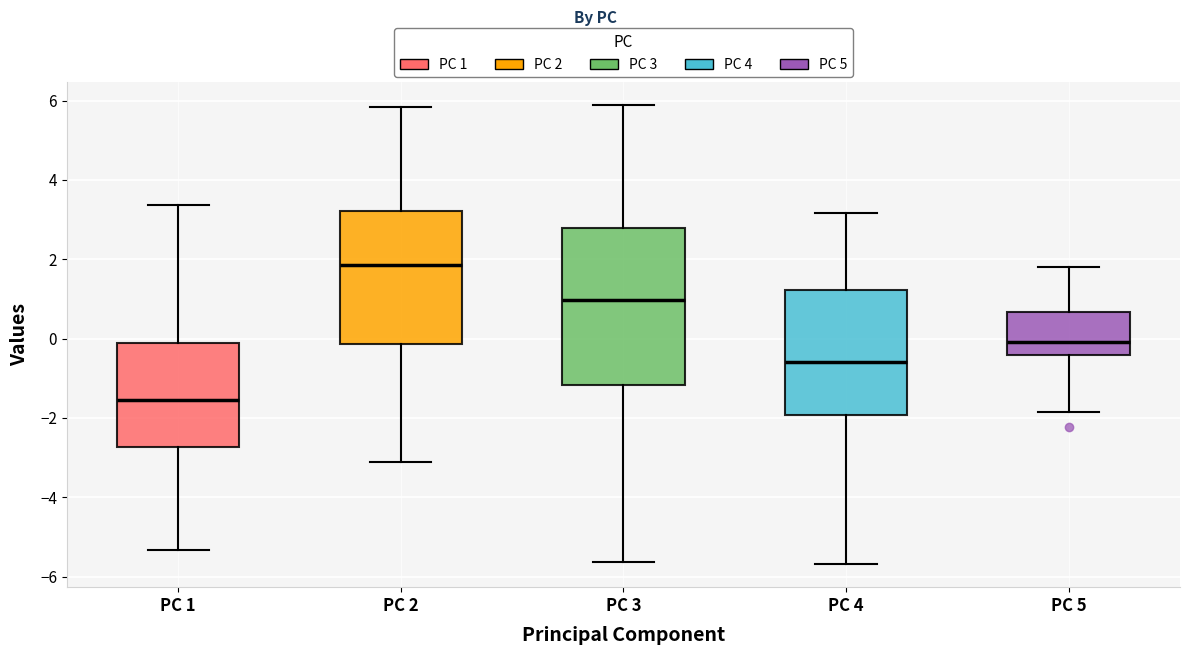

Reading left to right, read every box against the y-axis: the position of its median line, the range the box covers, and the ends of its whiskers. The values are not printed on the chart, so give them approximately, as read against the axis.

PC 1: median -1.6, box -2.8 to 0.0, whiskers -5.4 to 3.4
PC 2: median 1.8, box -0.2 to 3.2, whiskers -3.2 to 5.8
PC 3: median 1.0, box -1.2 to 2.8, whiskers -5.6 to 5.8
PC 4: median -0.6, box -2.0 to 1.2, whiskers -5.6 to 3.2
PC 5: median 0.0, box -0.4 to 0.6, whiskers -1.8 to 1.8